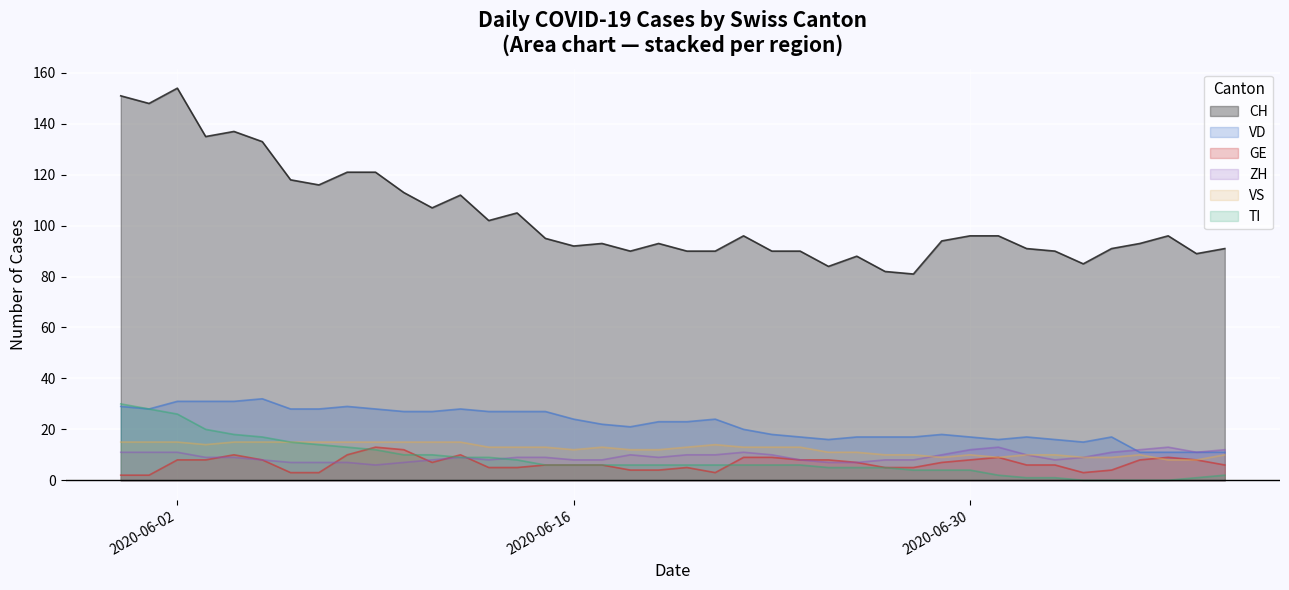

True or false: VS and GE cross at least once.

True